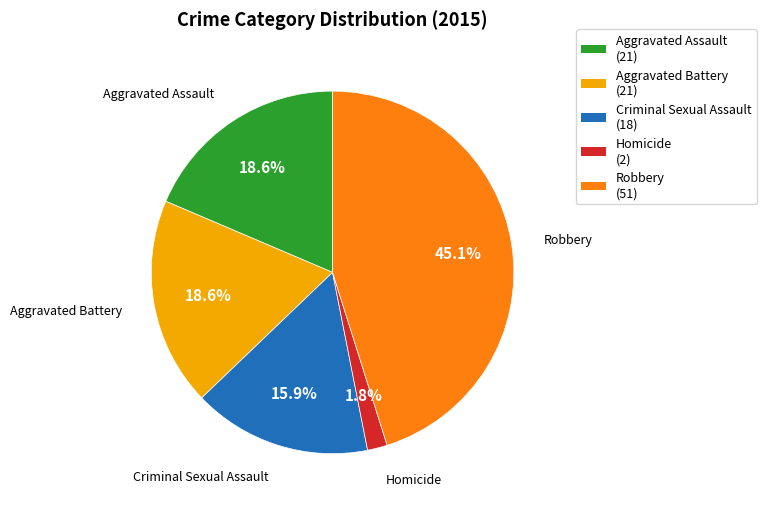

Count the number of slices in the pie.

5